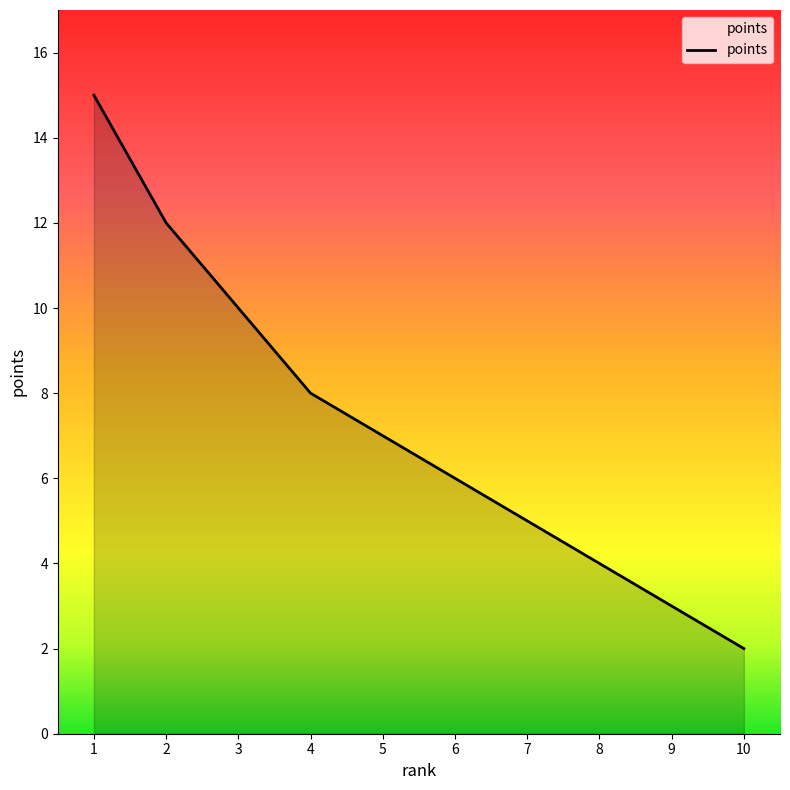

How many series are shown in this chart?

1